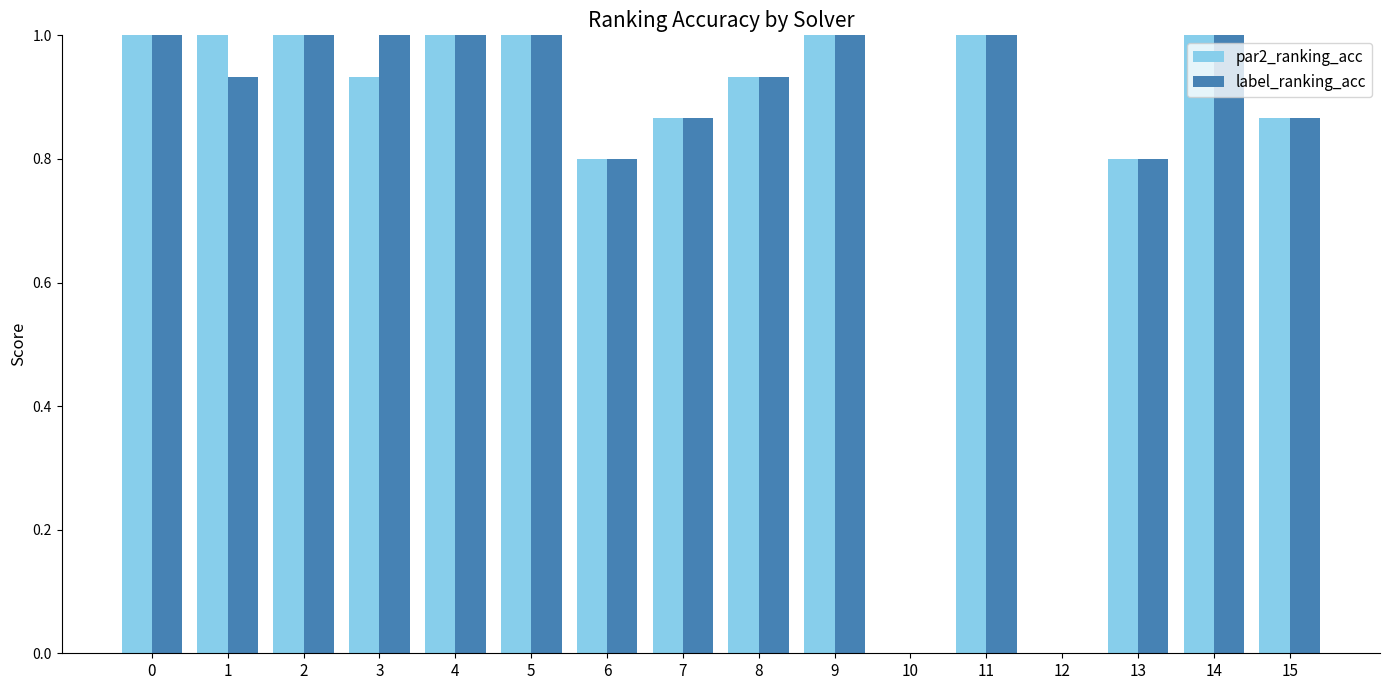

What is the maximum value shown in the chart?

1.0